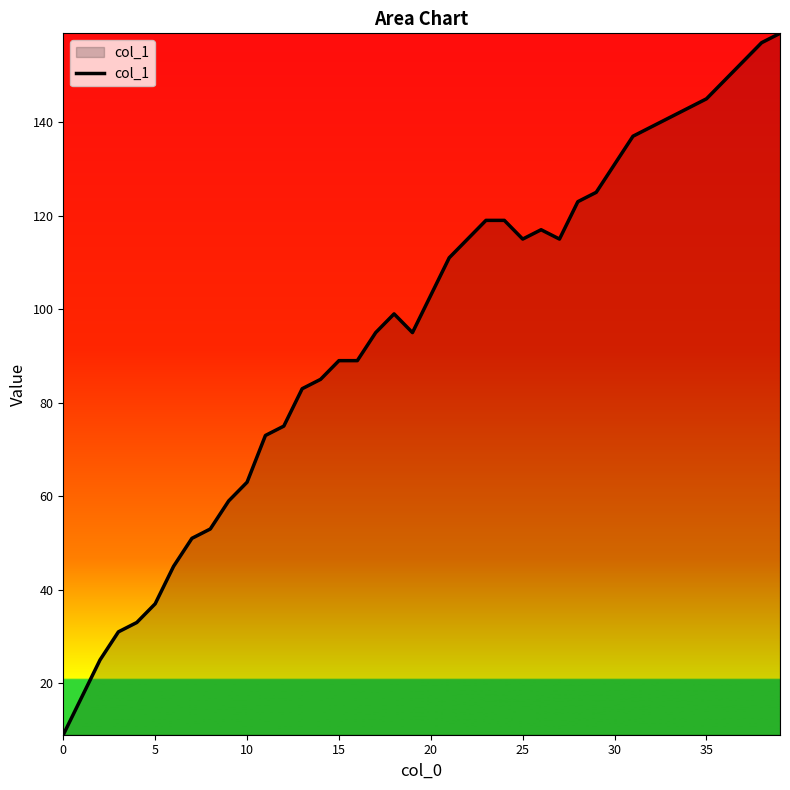

What is the minimum value shown in the chart?

9